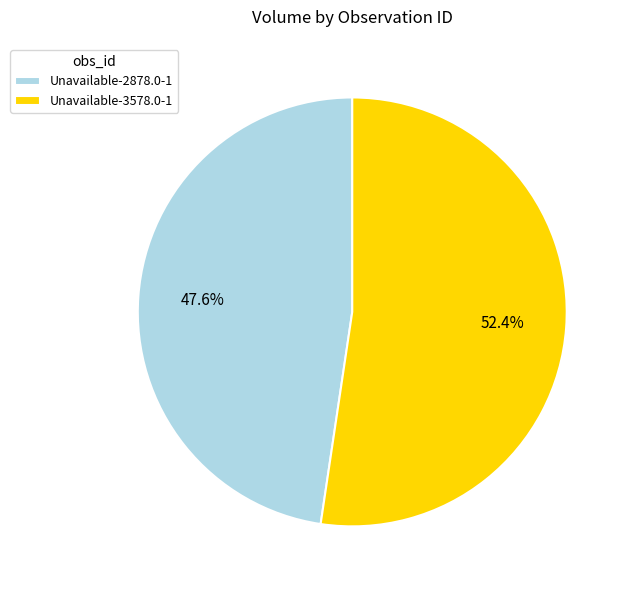

What percentage is the Unavailable-2878.0-1 slice, to the nearest percent?

48%